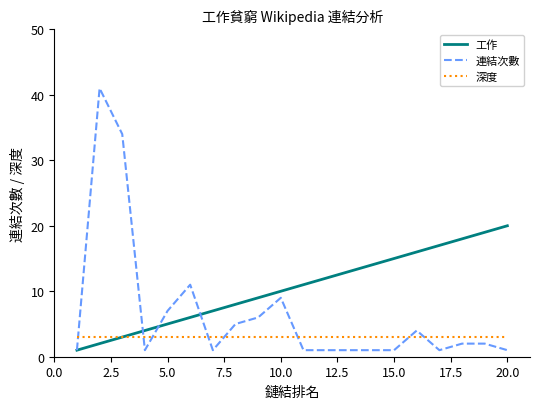

What is the highest value of the 深度 series?

3